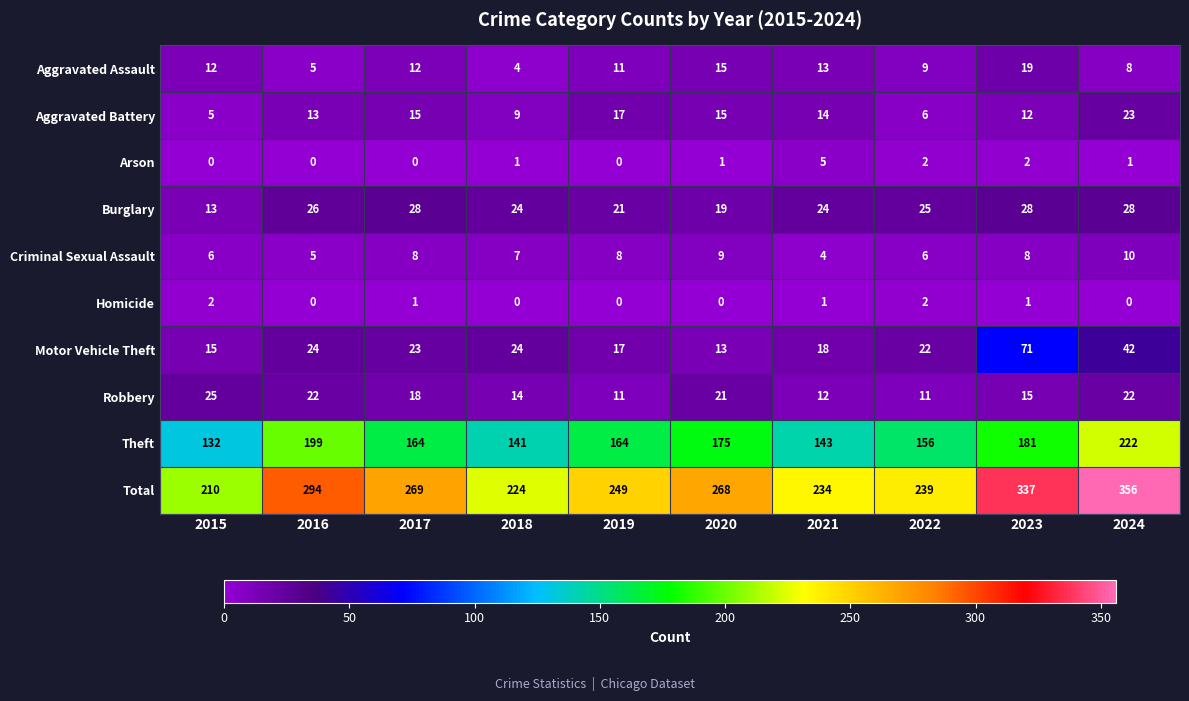

Read the Criminal Sexual Assault value at 2021.

4